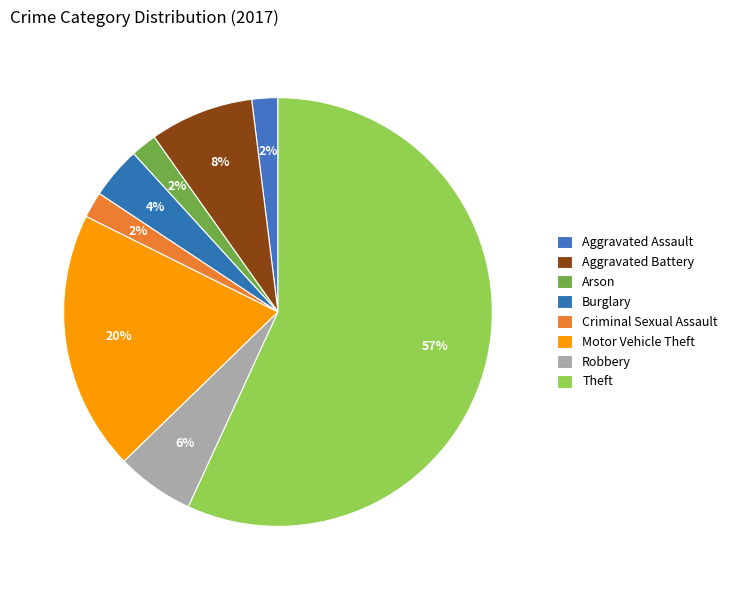

Between Motor Vehicle Theft and Aggravated Battery, which is larger?

Motor Vehicle Theft